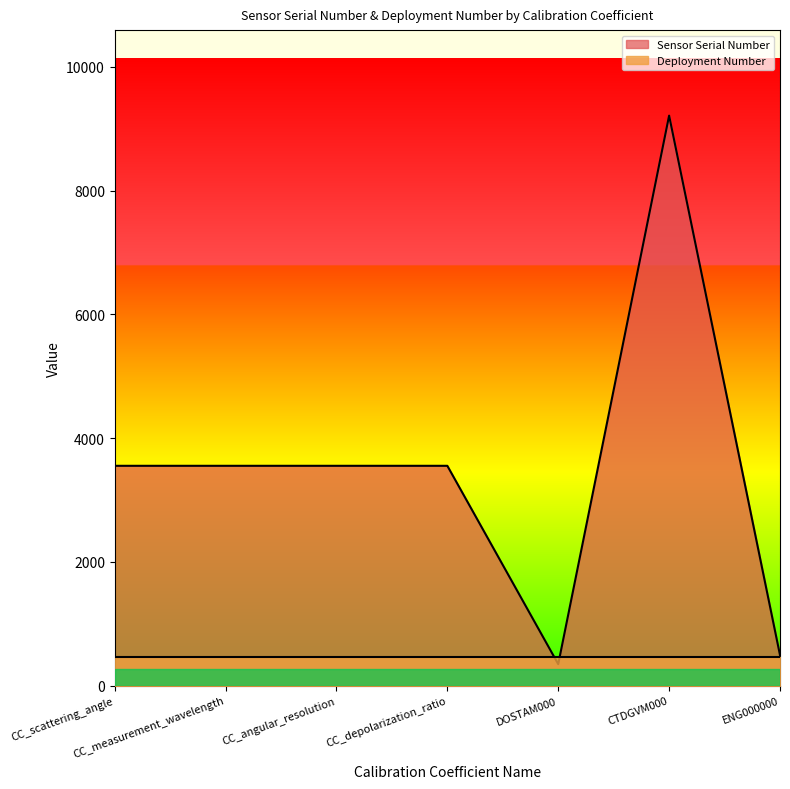

Does the chart display data point markers on the line(s)?

No